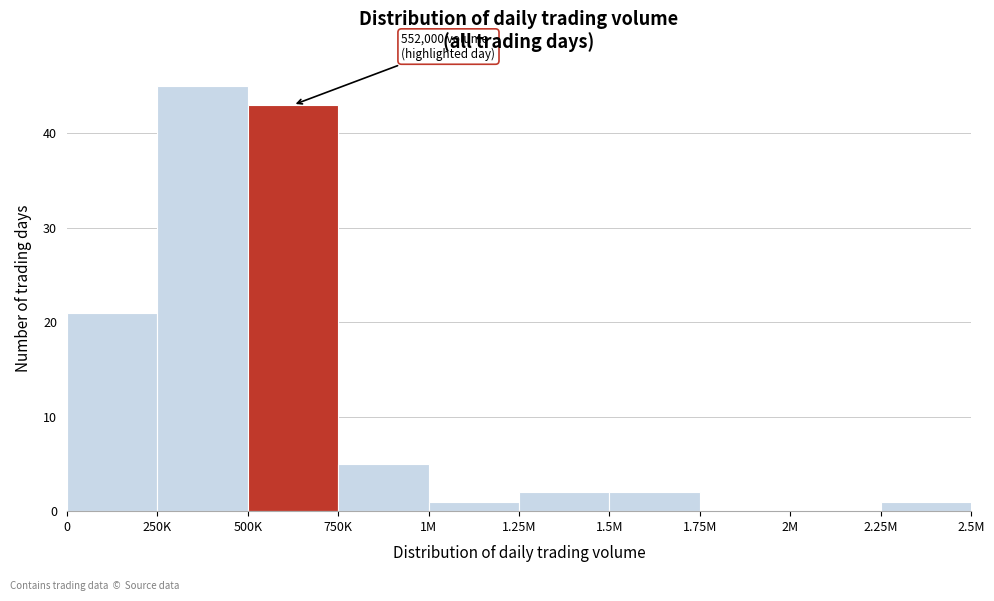

Reading left to right, what are all the values shown in this chart?

0=21	250K=45	500K=43	750K=5	1M=1	1.25M=2	1.5M=2	1.75M=0	2M=0	2.25M=1